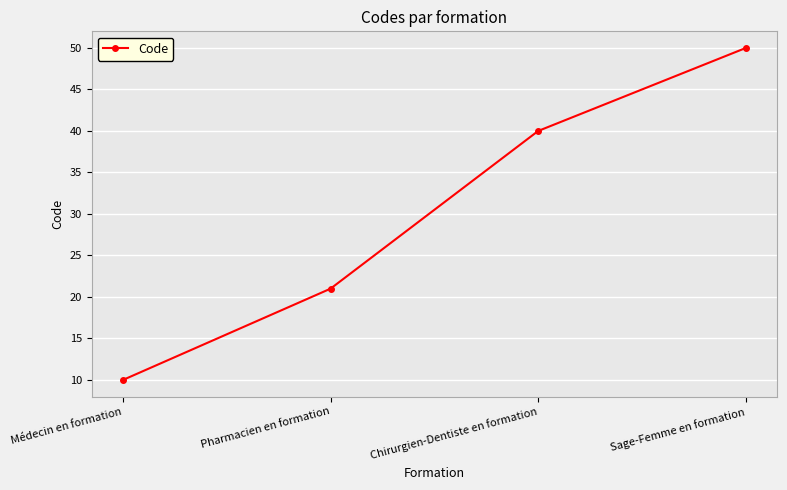

What is the label of the 1st point from the left?

Médecin en formation